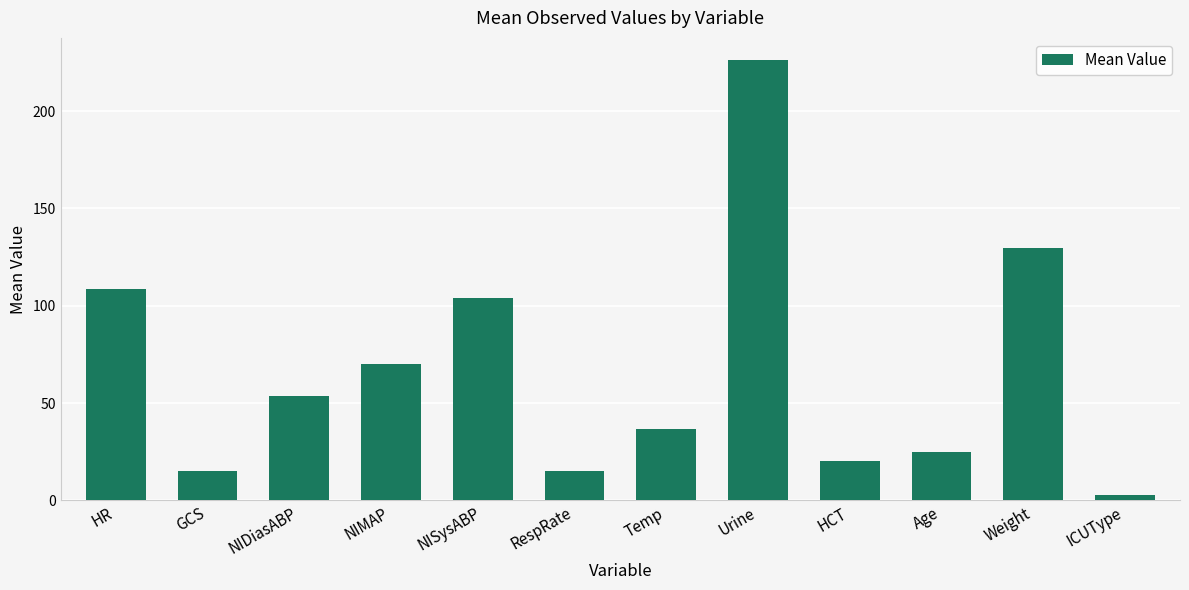

Approximately how many times larger is the value at RespRate compared to GCS?

1.0